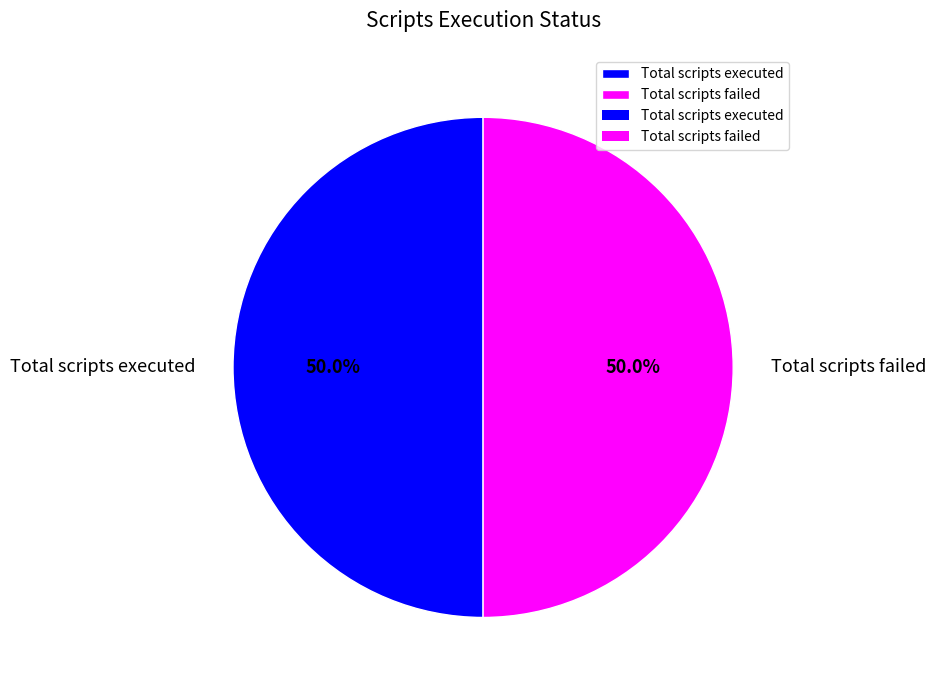

To the nearest percent, what is the difference between the largest and smallest slice percentages?

0%